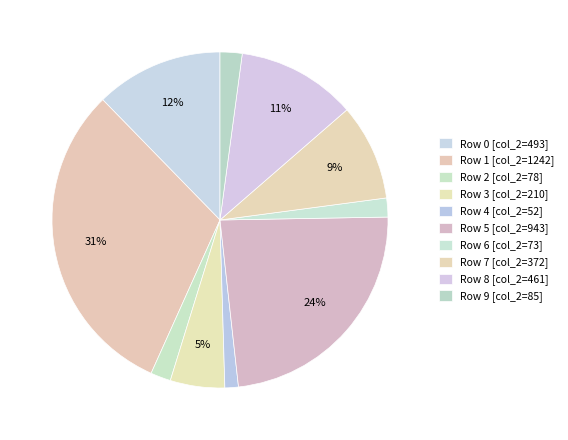

How many segments does this pie chart have?

10